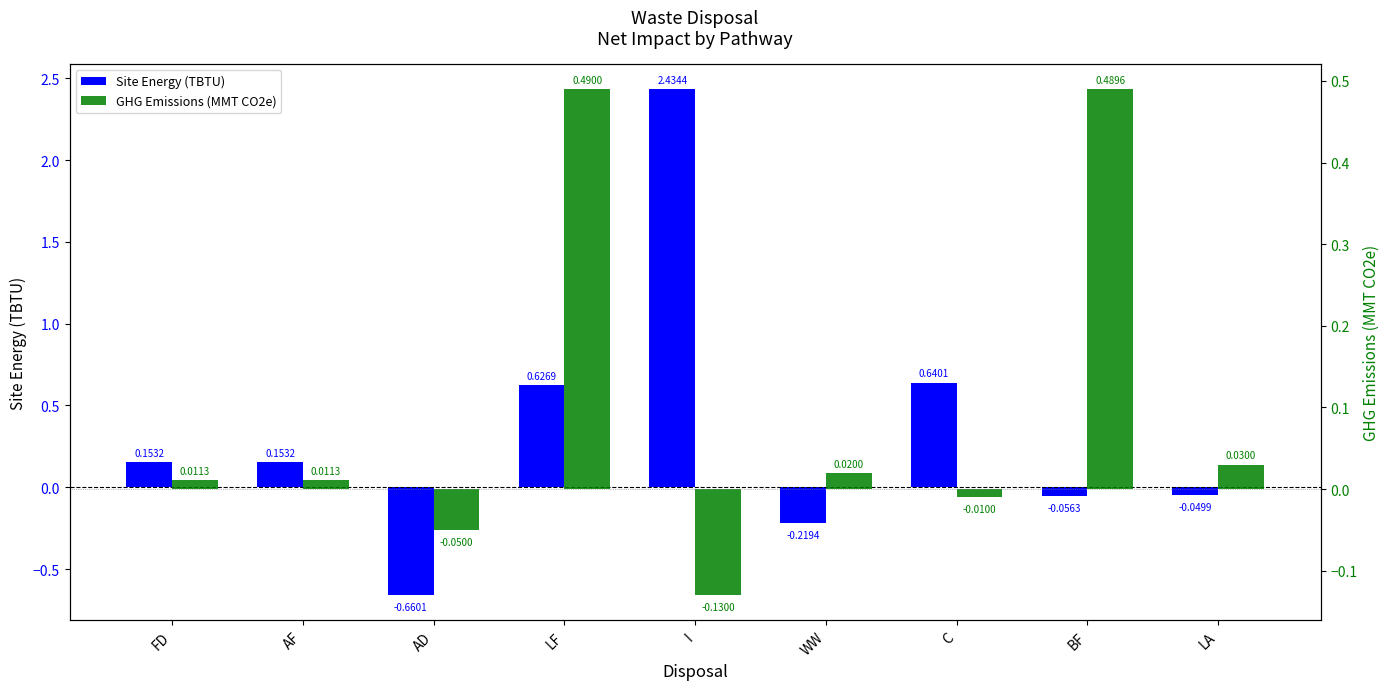

Reading left to right, transcribe all the data shown in this chart.

Site Energy (TBTU): 0.2	0.2	-0.7	0.6	2.4	-0.2	0.6	-0.1	-0.0
GHG Emissions (MMT CO2e): 0.0	0.0	-0.1	0.5	-0.1	0.0	-0.0	0.5	0.0